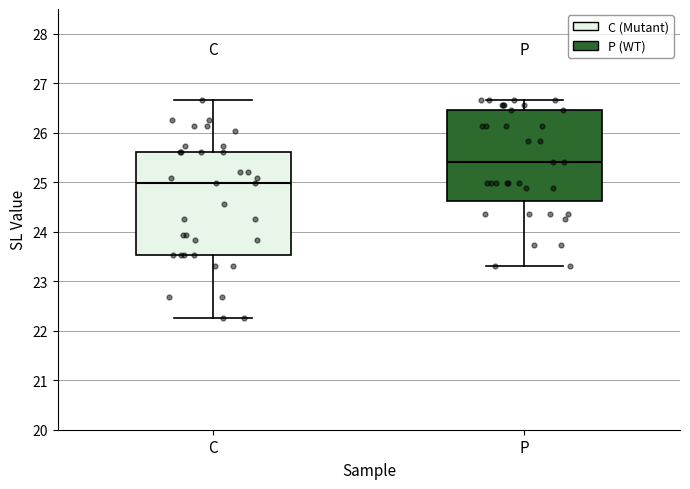

Which box's median line is the highest?

P